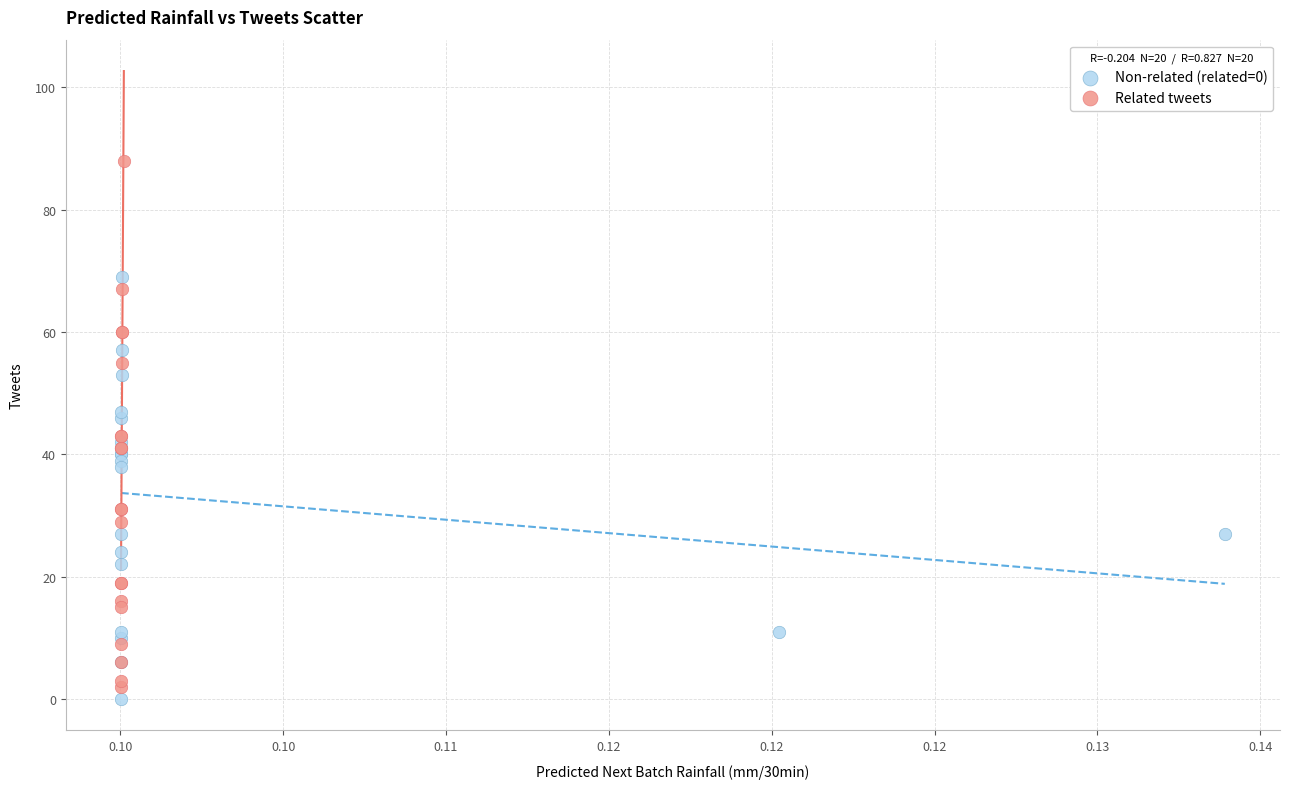

Which series contains the highest Y value?

Related tweets